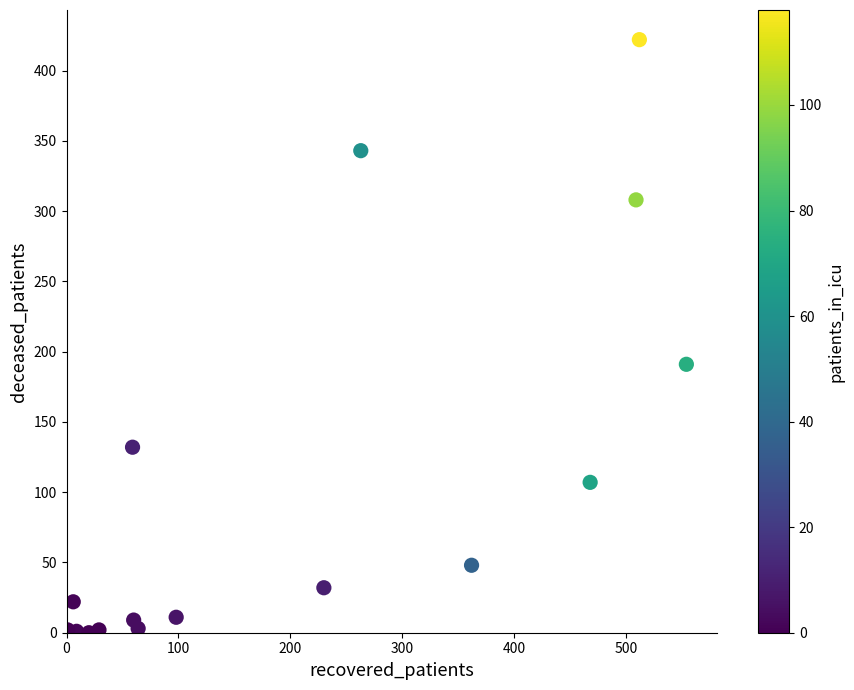

What is the range of Y values (max minus min)?

422